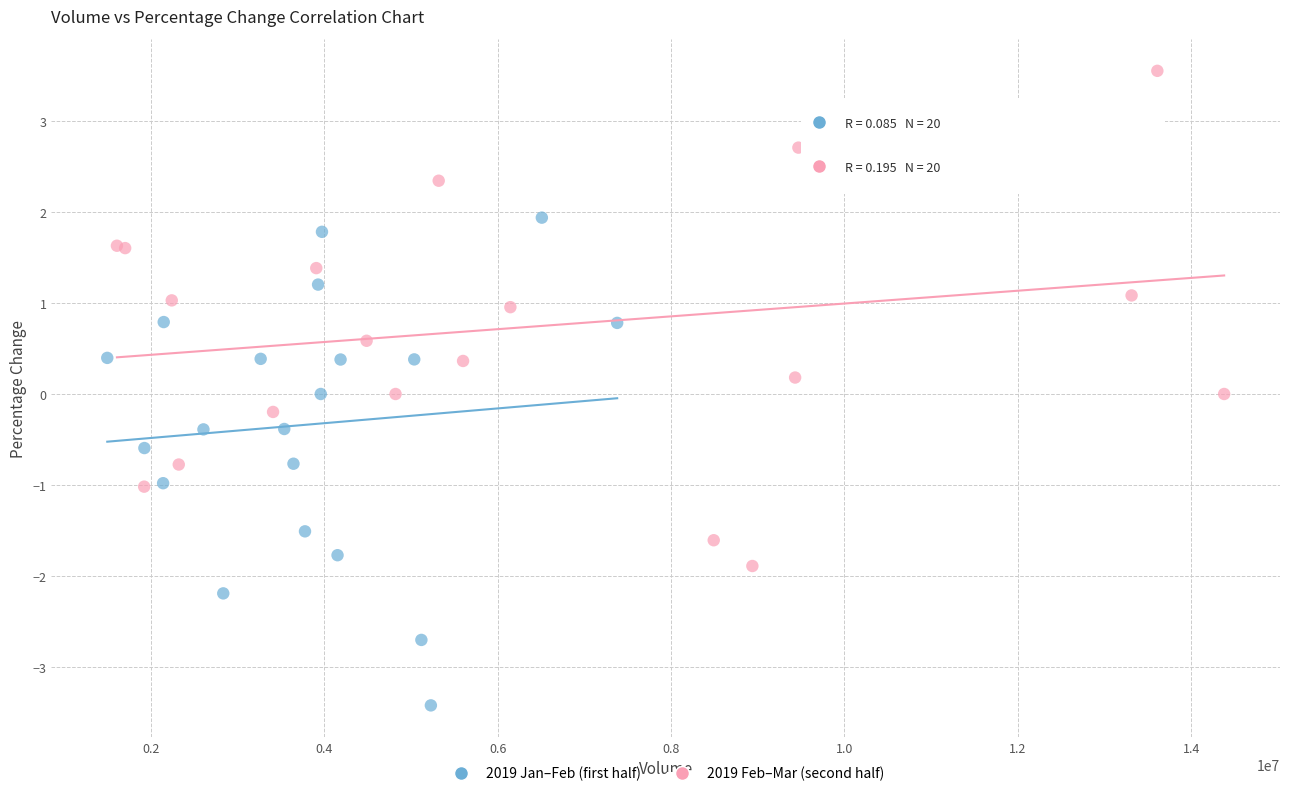

Which series contains the lowest Y value?

2019 Jan–Feb (first half)